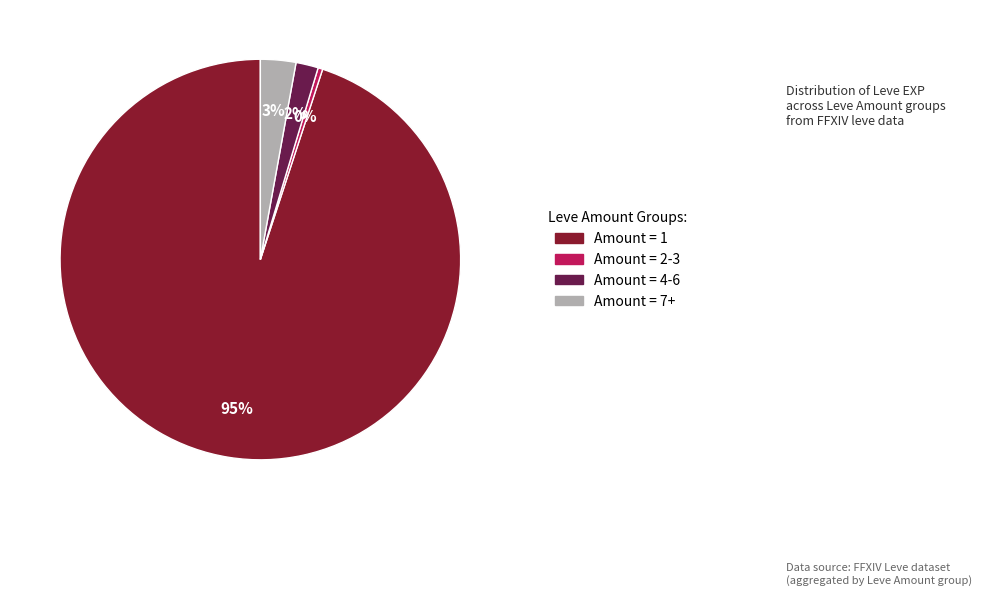

To the nearest percent, what is the difference between the largest and smallest slice percentages?

95%